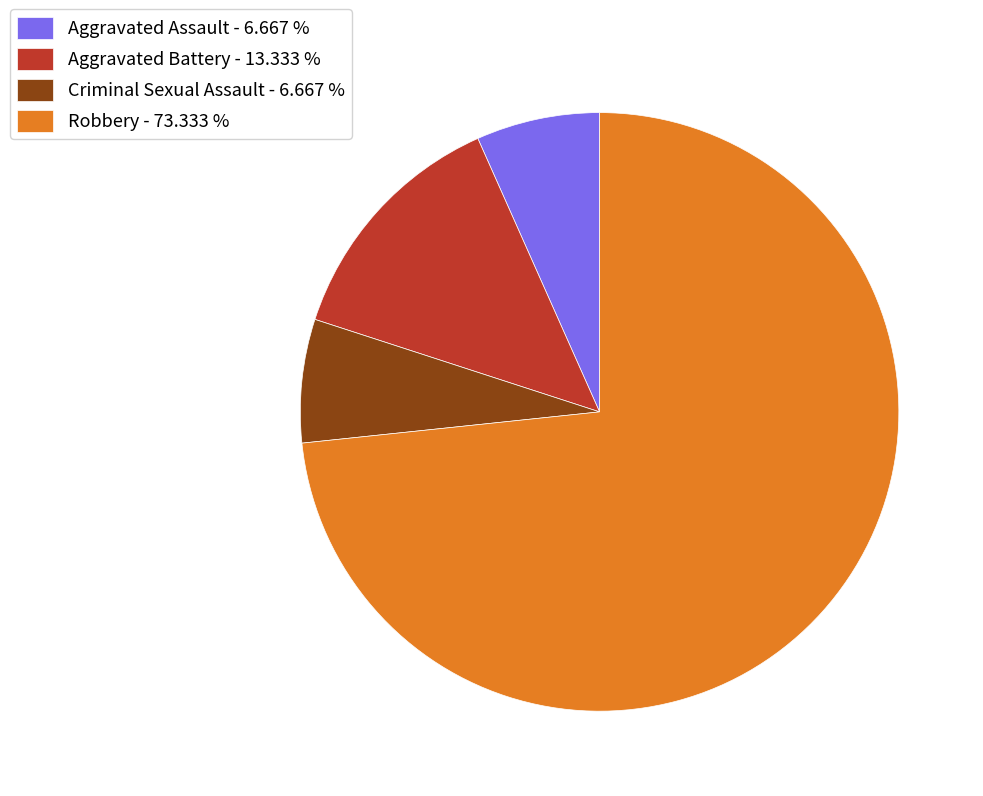

Approximately how many times larger is the value at Aggravated Battery - 13.333 % compared to Aggravated Assault - 6.667 %?

2.0